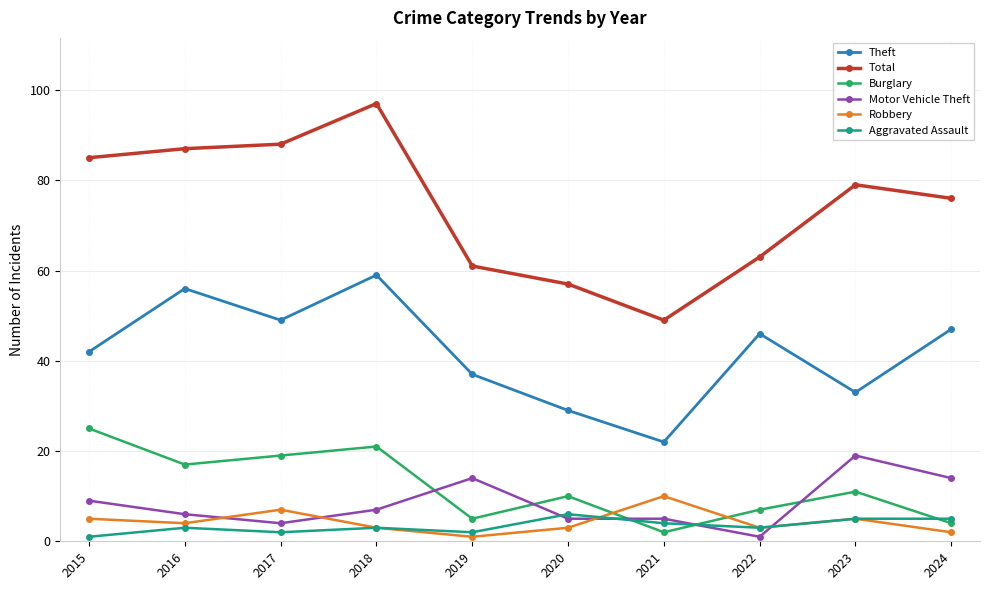

Reading left to right, what are all the values shown in this chart?

Theft: 42	56	49	59	37	29	22	46	33	47
Total: 85	87	88	97	61	57	49	63	79	76
Burglary: 25	17	19	21	5	10	2	7	11	4
Motor Vehicle Theft: 9	6	4	7	14	5	5	1	19	14
Robbery: 5	4	7	3	1	3	10	3	5	2
Aggravated Assault: 1	3	2	3	2	6	4	3	5	5